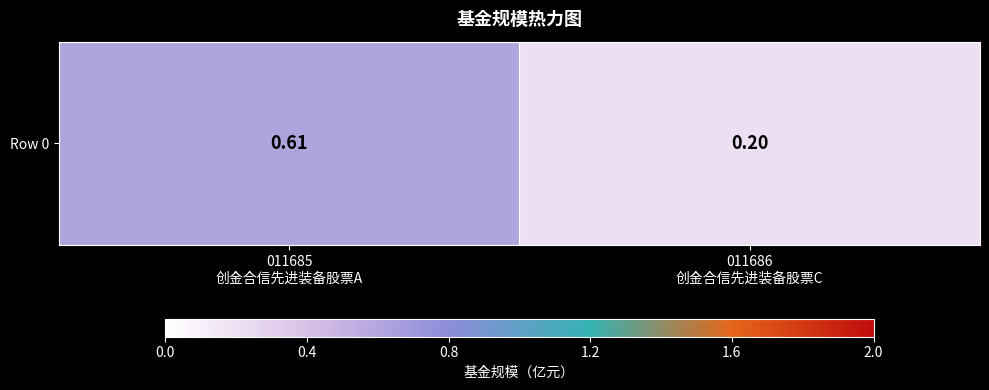

Which label corresponds to the smallest value in the chart?

011686
创金合信先进装备股票C